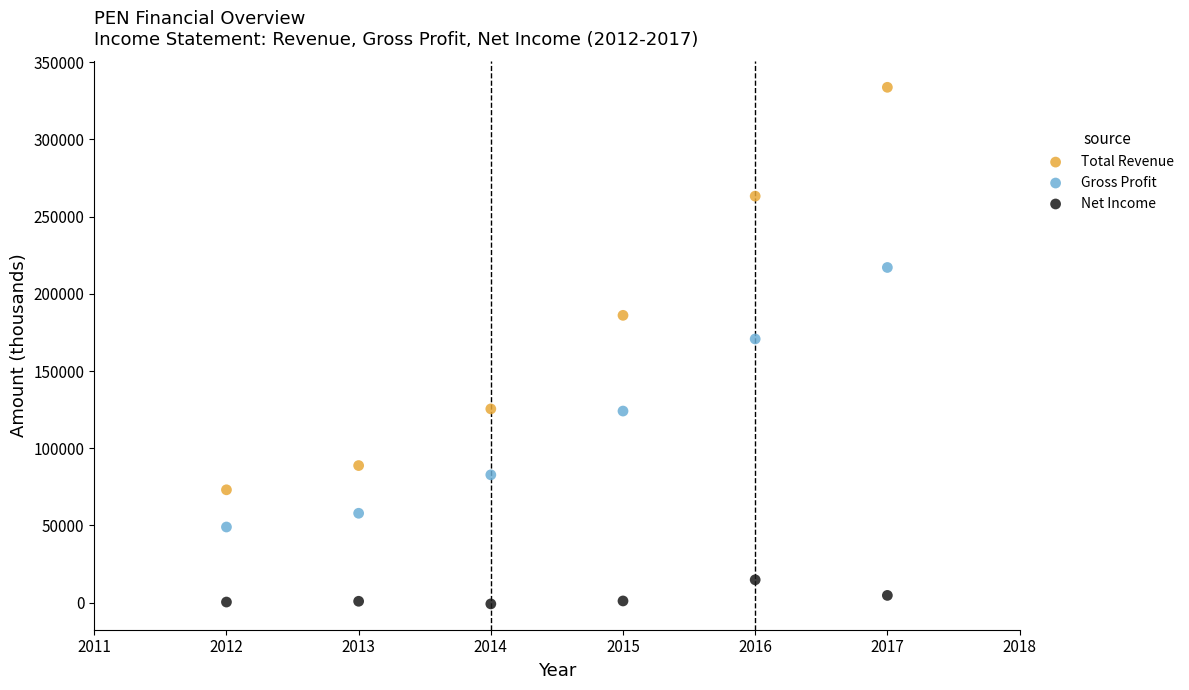

In the Total Revenue series, what Y value is closest to 203450?

186100